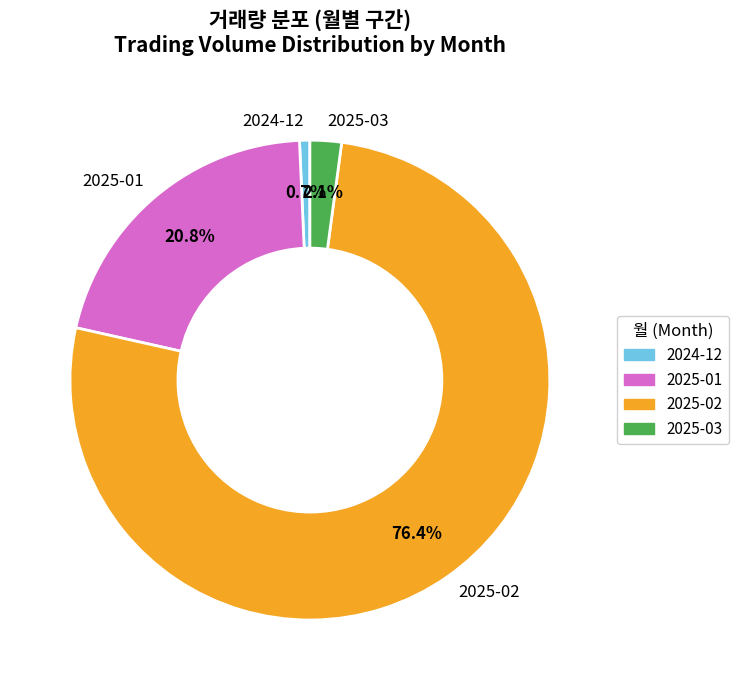

To the nearest percent, what is the difference between the largest and smallest slice percentages?

76%